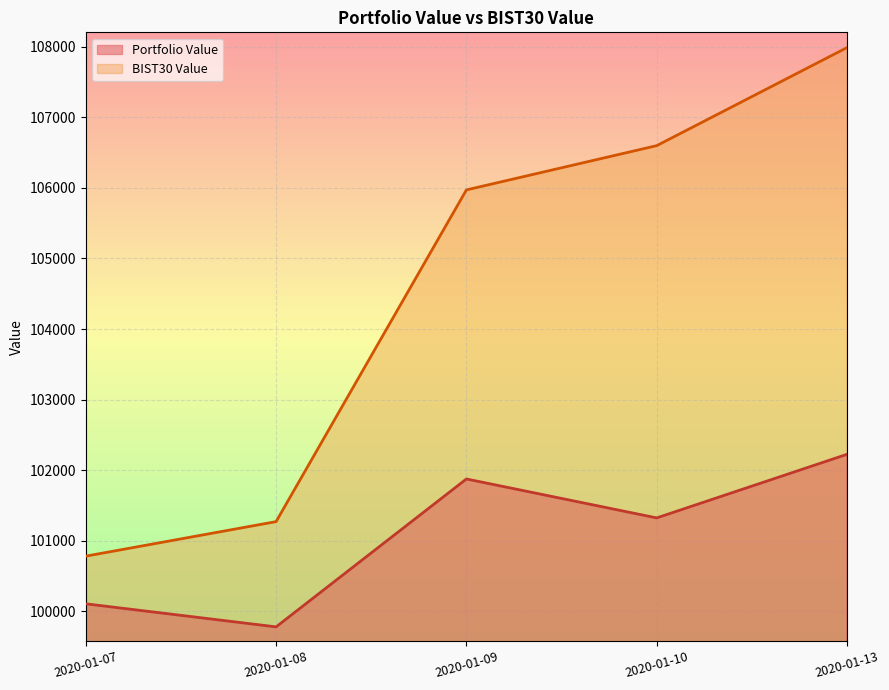

True or false: BIST30 Value has more than 2 interior local peaks.

False